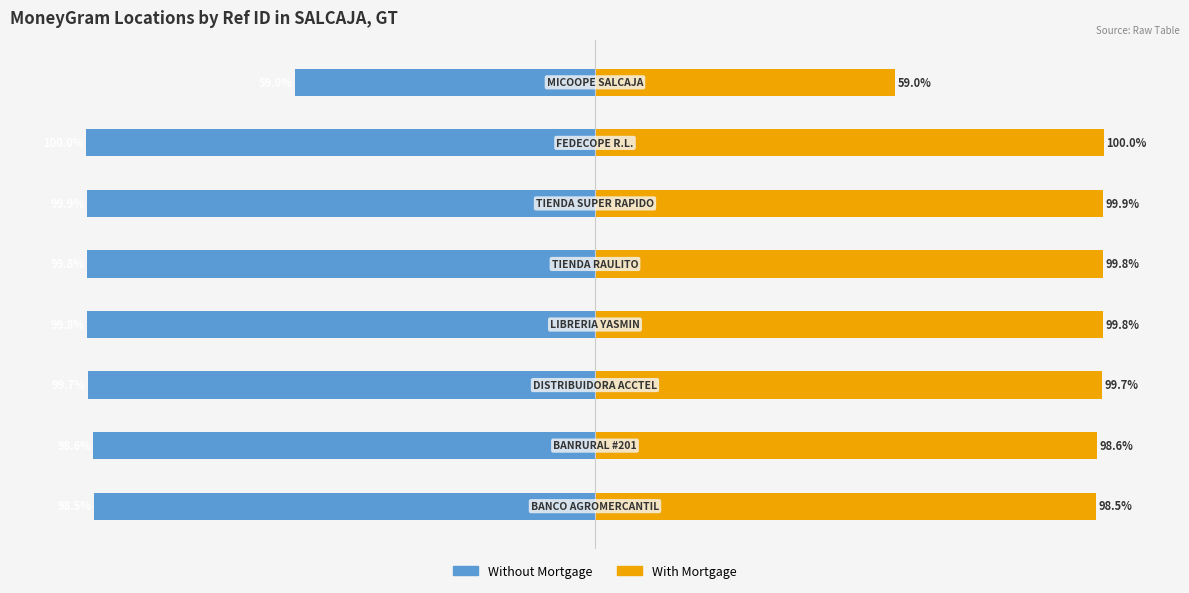

Is it true that Without Mortgage equals -99.8 at 4?

True